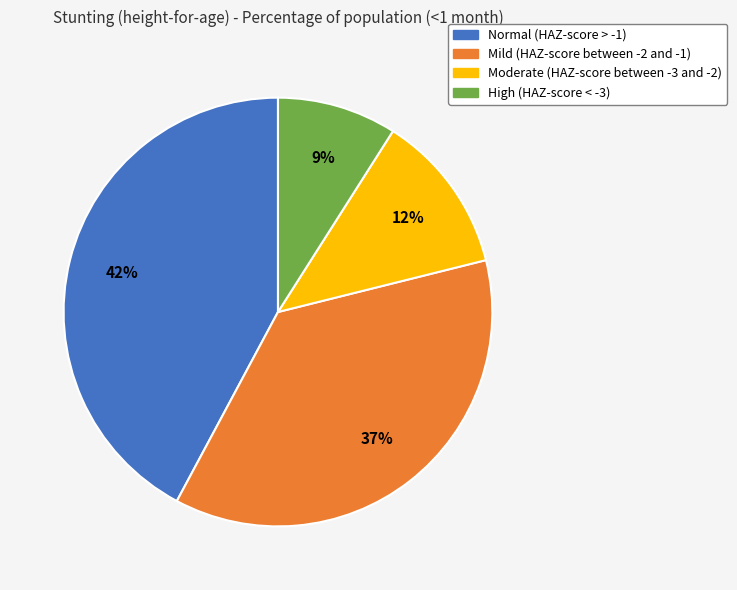

Which category has the smallest portion of the pie?

High (HAZ-score < -3)